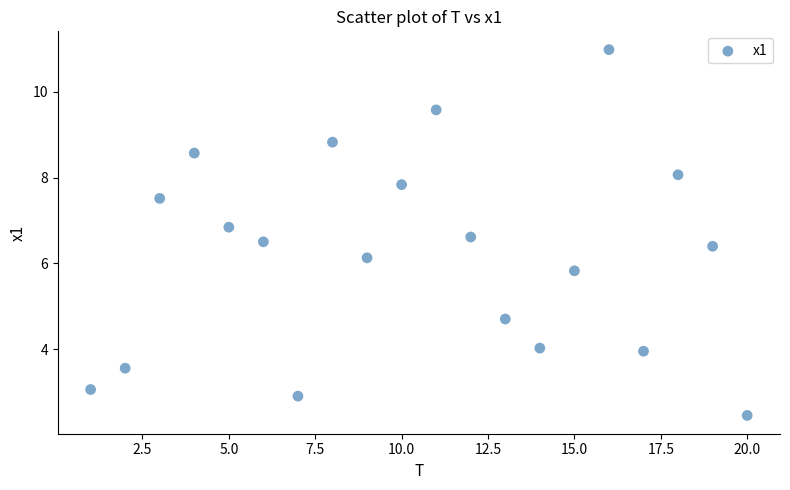

What is the range of Y values (max minus min)?

8.5